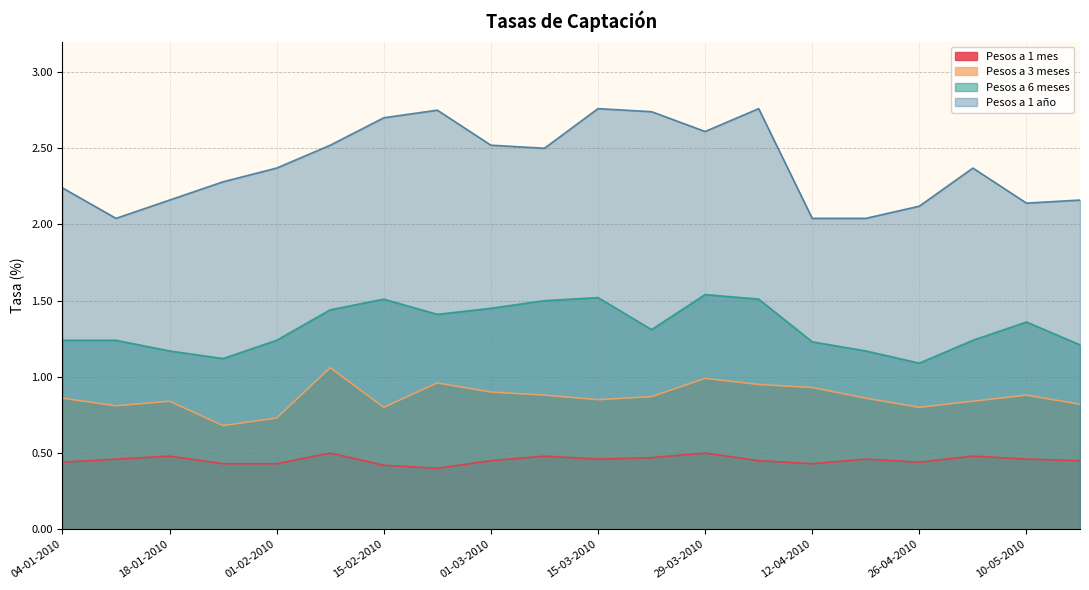

In Pesos a 6 meses, how many points are higher than both neighbors (excluding endpoints)?

4